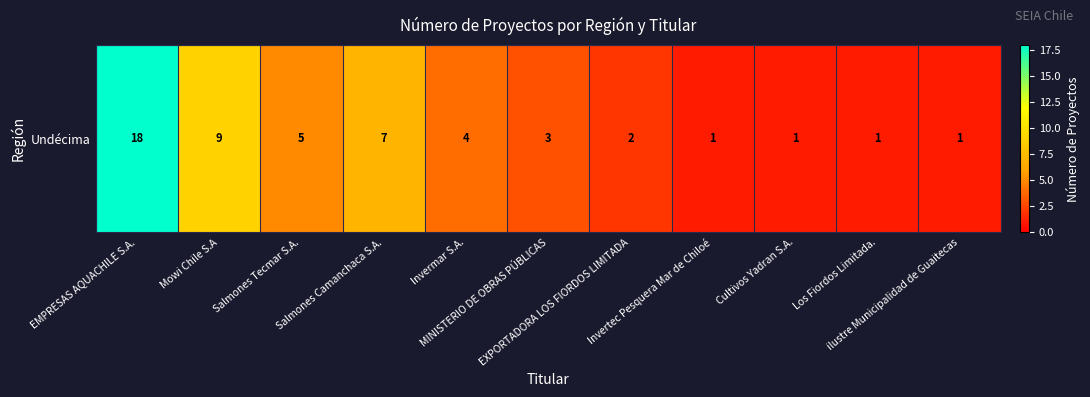

Which category has the highest value across all series?

EMPRESAS AQUACHILE S.A.